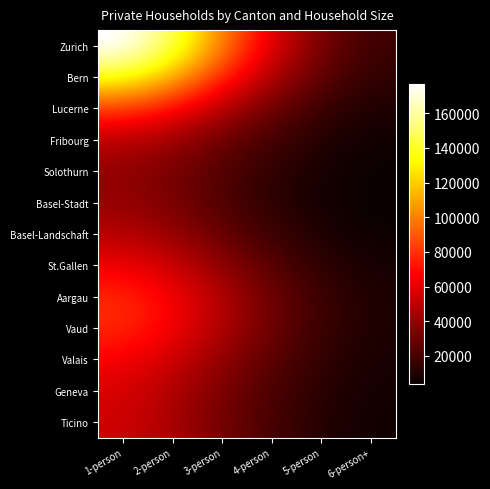

Reading right to left, list all the values displayed in this chart.

Zurich: 9880	24496	76466	82136	212639	231648
Bern: 6926	17898	52808	53910	156490	161352
Lucerne: 3567	8755	22578	20850	54447	54455
Fribourg: 2367	6936	19259	18063	37378	35760
Solothurn: 1832	4899	14210	14899	40353	38438
Basel-Stadt: 862	2599	7834	10413	28078	46658
Basel-Landschaft: 1594	4838	15724	16363	44433	39522
St.Gallen: 4798	11077	27674	26428	68424	69790
Aargau: 4645	12339	37383	36793	96001	84029
Vaud: 5339	14296	43989	46287	97026	116640
Valais: 2689	6818	19525	19756	42704	45356
Geneva: 6015	9491	24706	28094	48660	74877
Ticino: 1708	5488	19505	23711	47074	58764